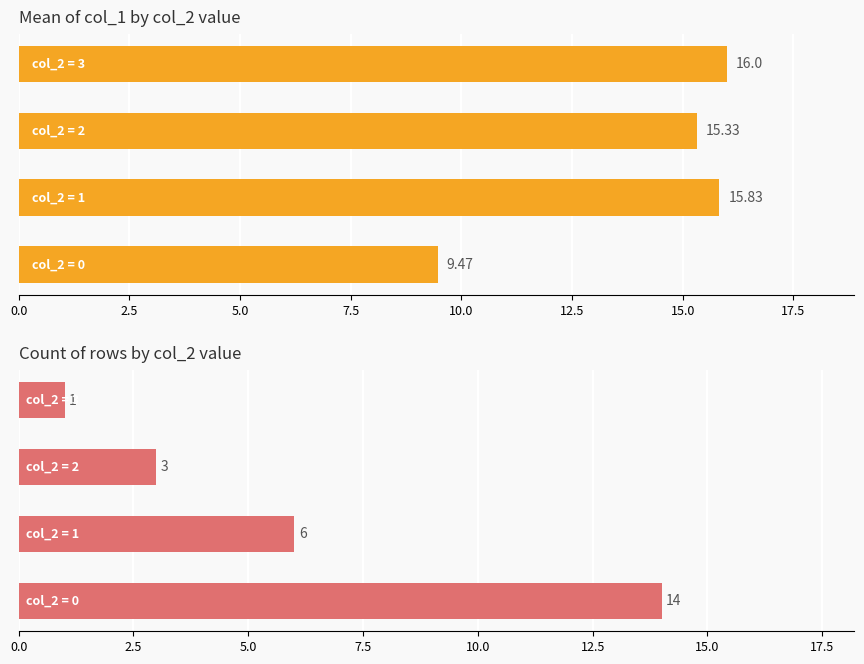

Are the bars horizontal?

Yes